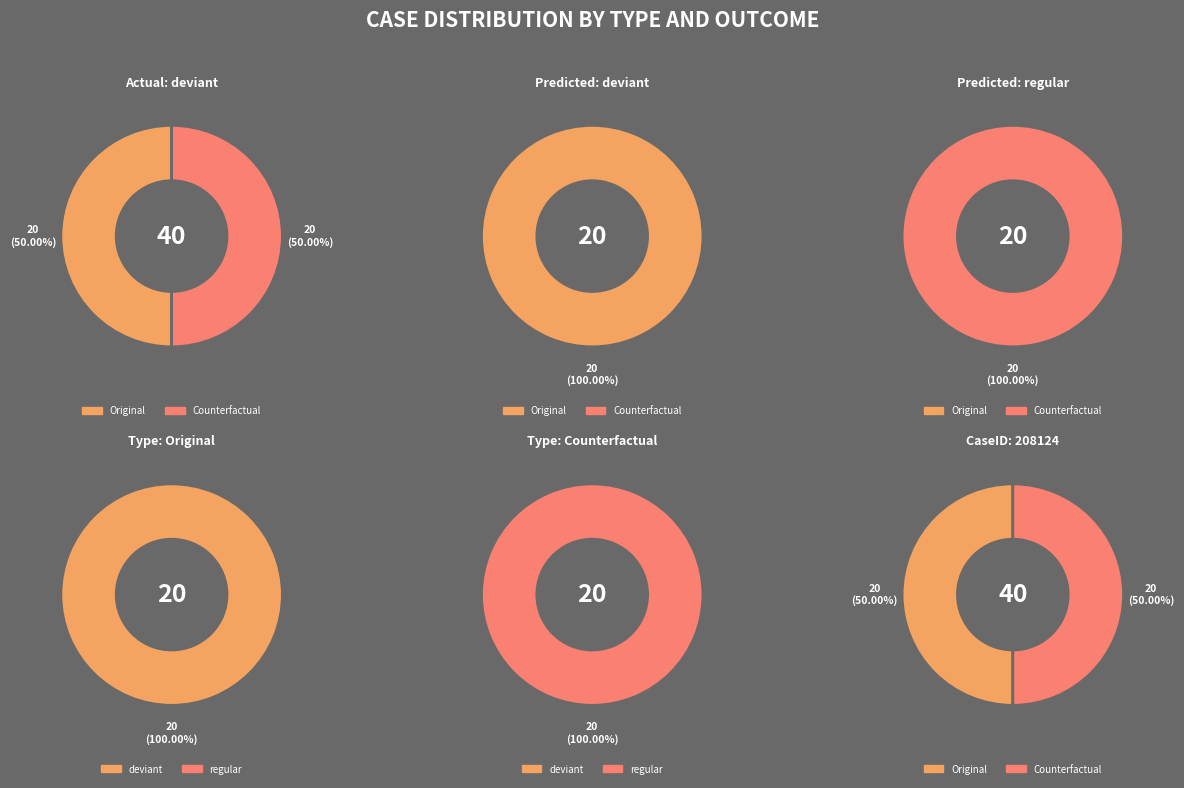

Count the number of slices in the pie.

2